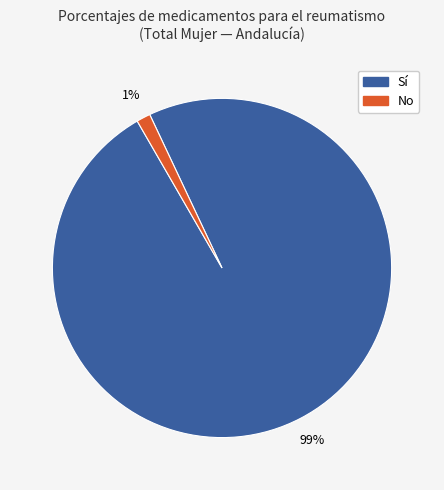

To the nearest percent, what is the average slice percentage?

50%